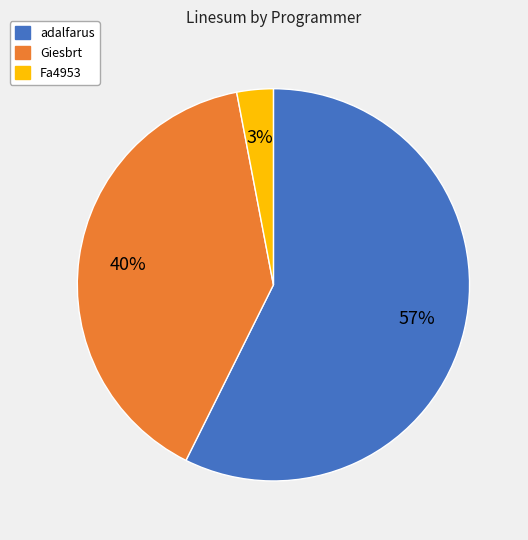

Which slice is the smallest?

Fa4953